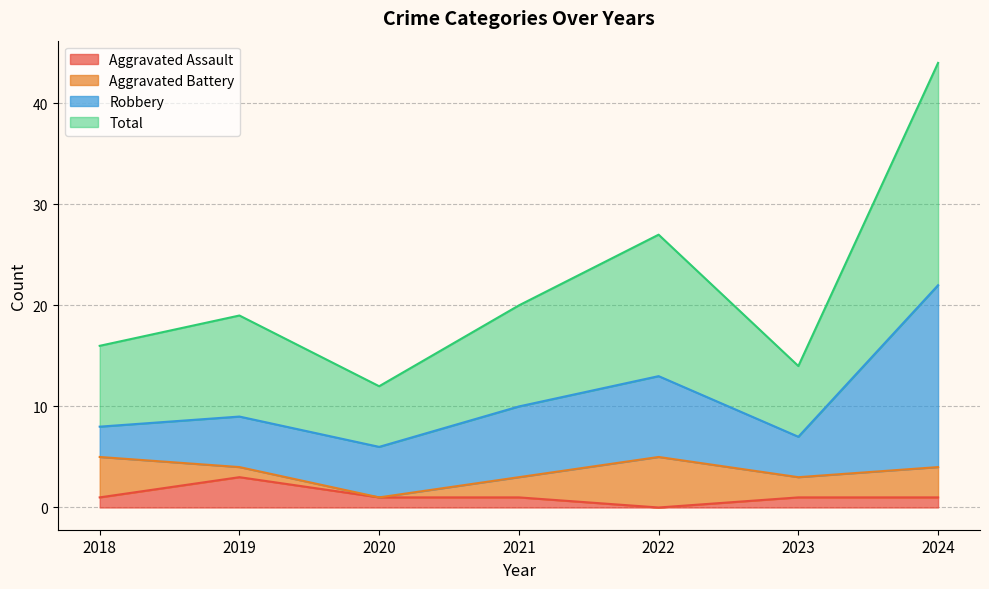

What is the value of the Total point at the 7th from the left?

44